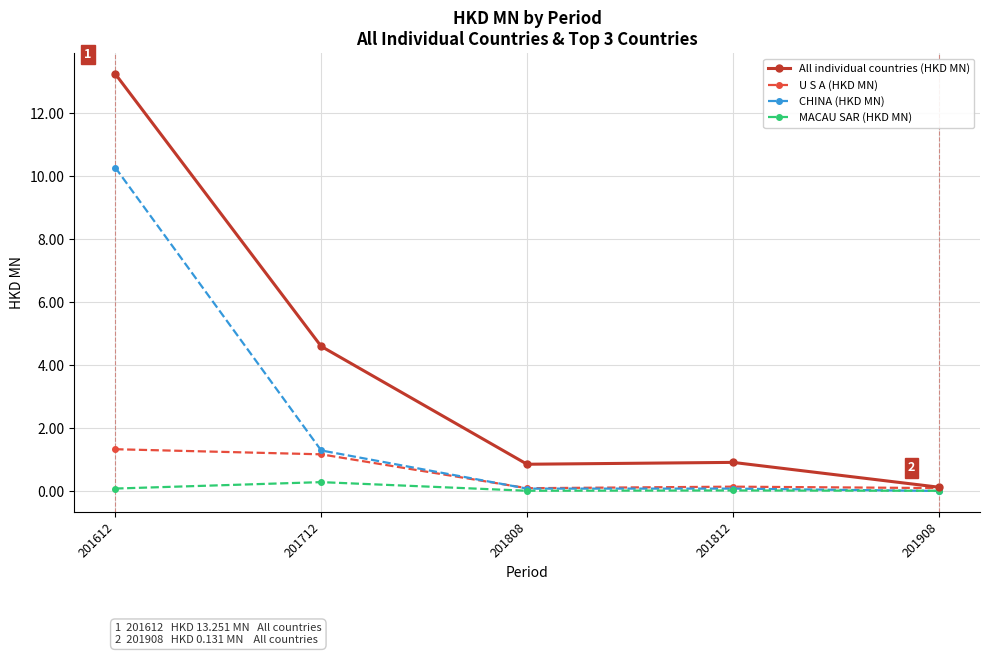

What is the sum of all All individual countries (HKD MN) values?

19.8